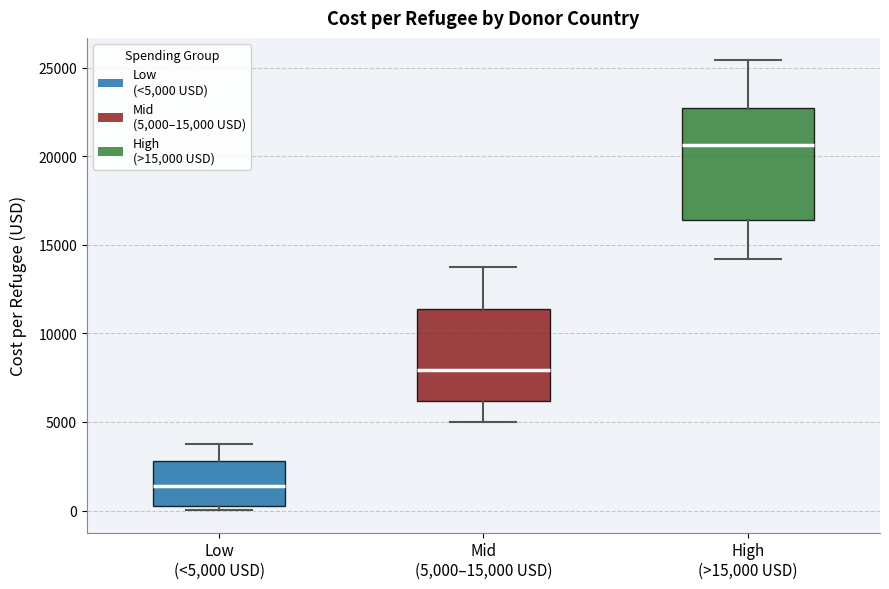

Comparing the boxes themselves (not the whiskers), which one is the tallest?

High (>15,000 USD)